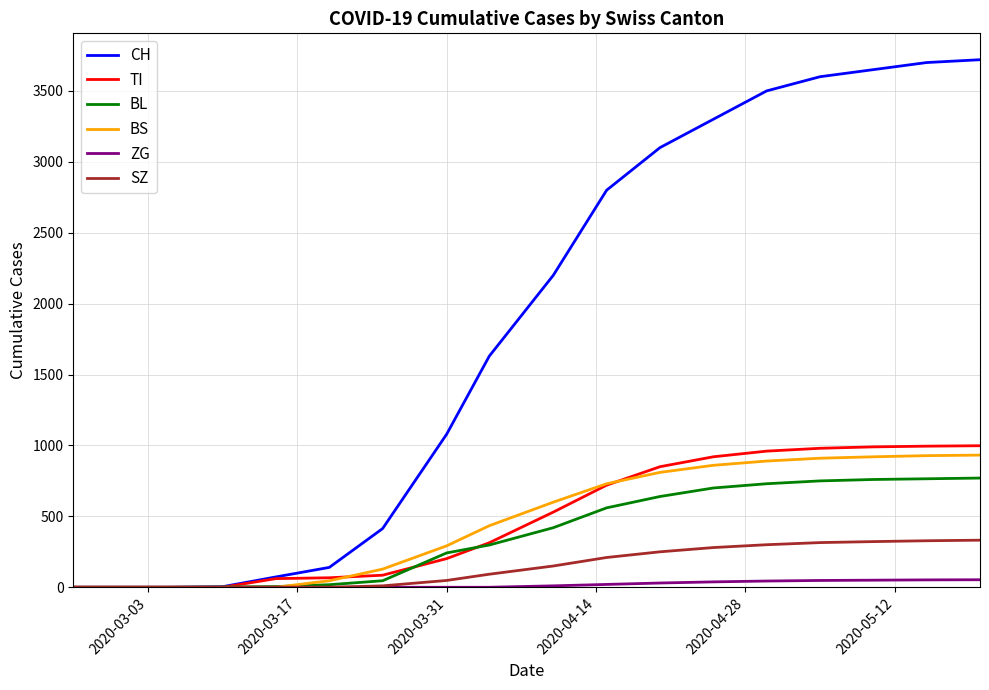

How many lines are shown in the chart?

6